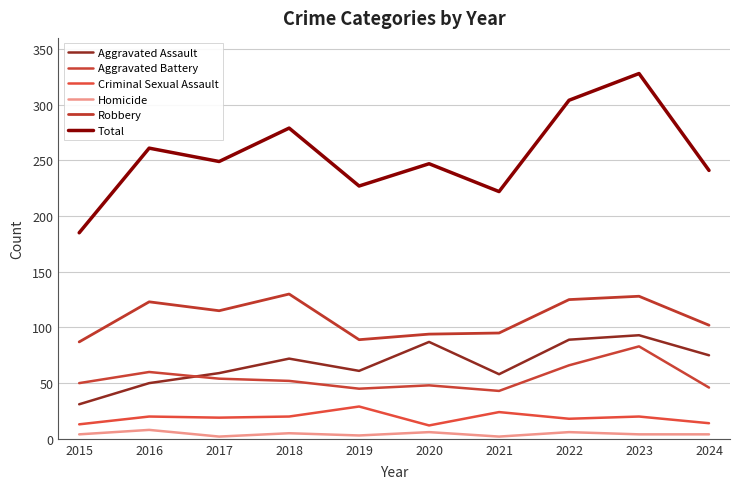

Does the chart have visible grid lines?

Yes